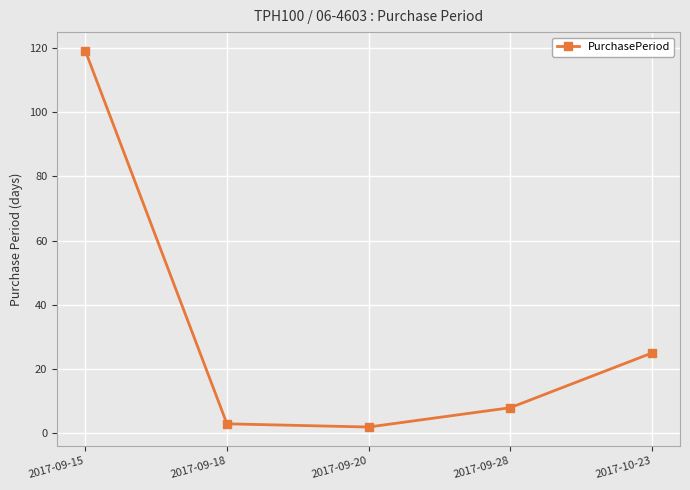

The value at 2017-09-20 is 2. True or false?

True